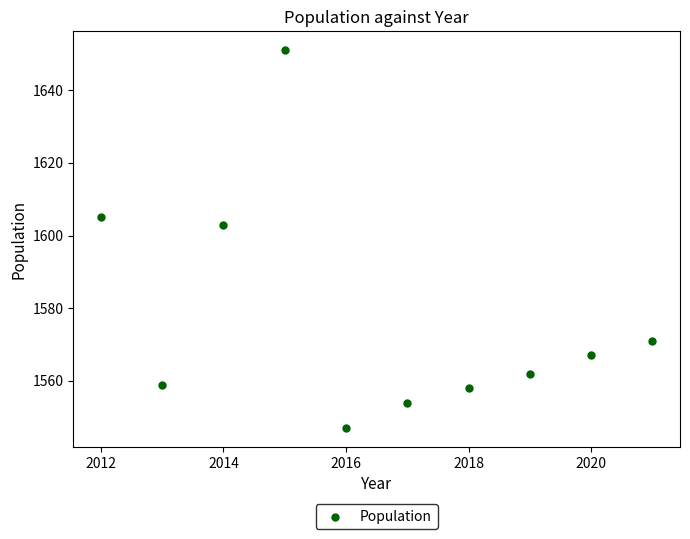

What is the average X value?

2016